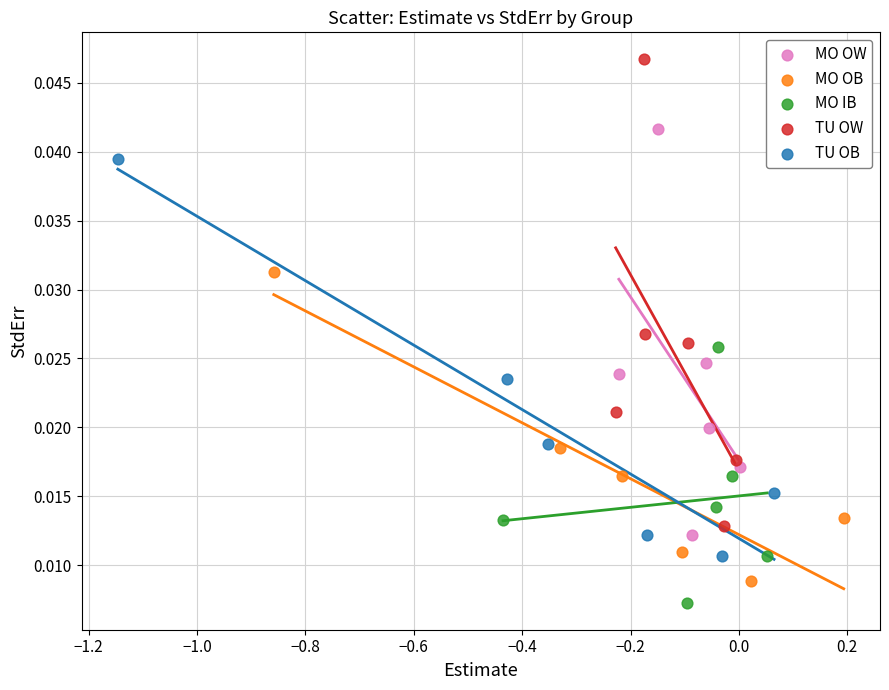

Which series contains the highest Y value?

TU OW